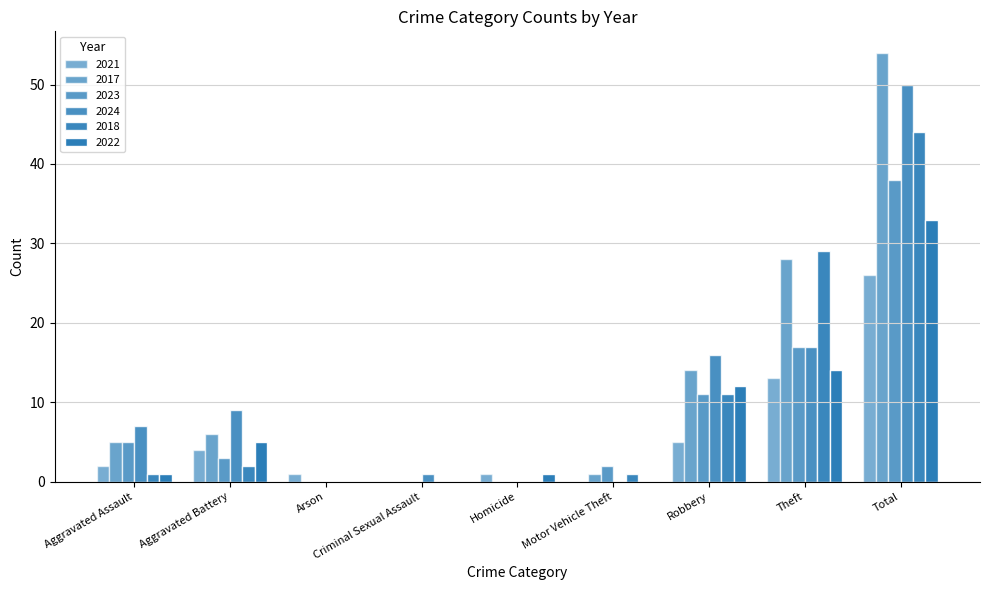

What is the total value across all series at Total?

245